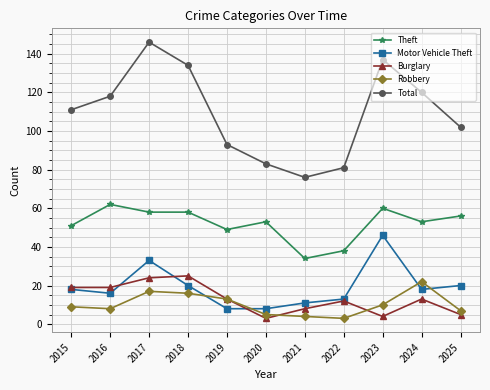

Reading left to right, extract all data points from this chart.

Theft: 51	62	58	58	49	53	34	38	60	53	56
Motor Vehicle Theft: 18	16	33	20	8	8	11	13	46	18	20
Burglary: 19	19	24	25	13	3	8	12	4	13	5
Robbery: 9	8	17	16	13	5	4	3	10	22	7
Total: 111	118	146	134	93	83	76	81	137	120	102